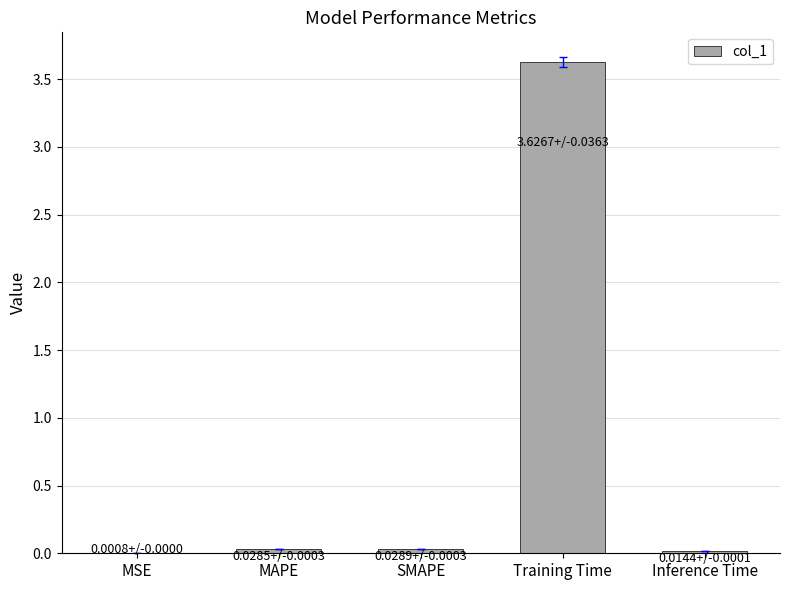

The chart shows a value of 0.0 at SMAPE. True or false?

True